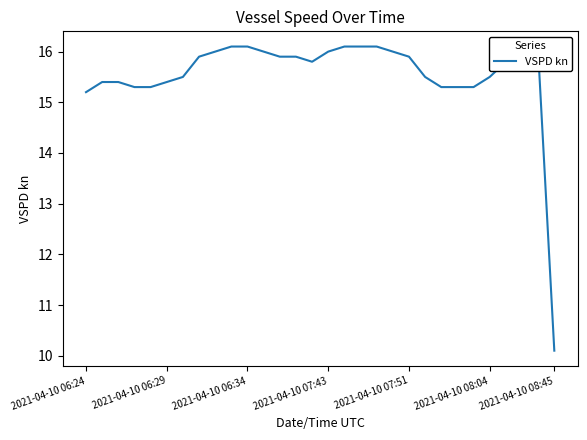

What is the difference between the maximum and minimum values?

6.0